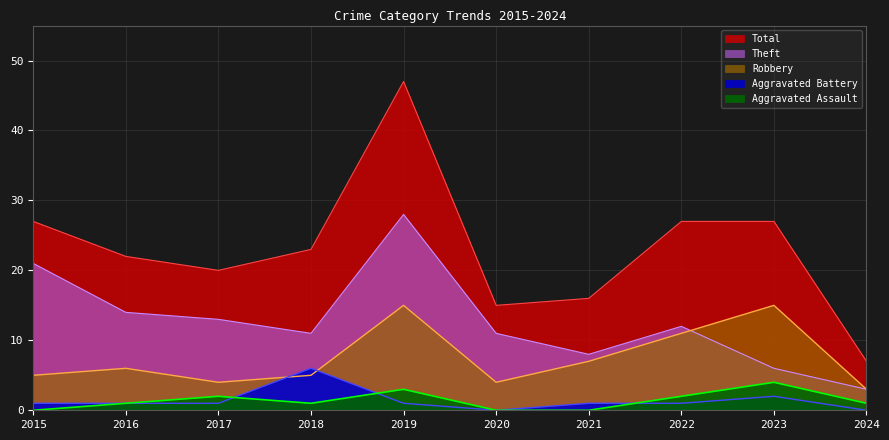

What is the value of the Aggravated Battery point at the 2nd from the left?

1